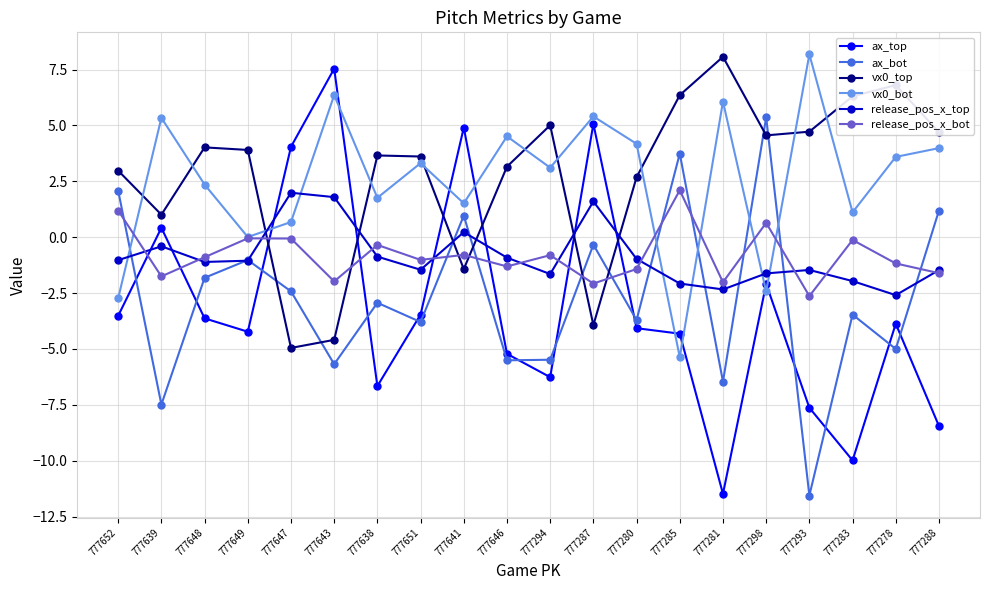

How many data points in vx0_bot are less than 3?

9